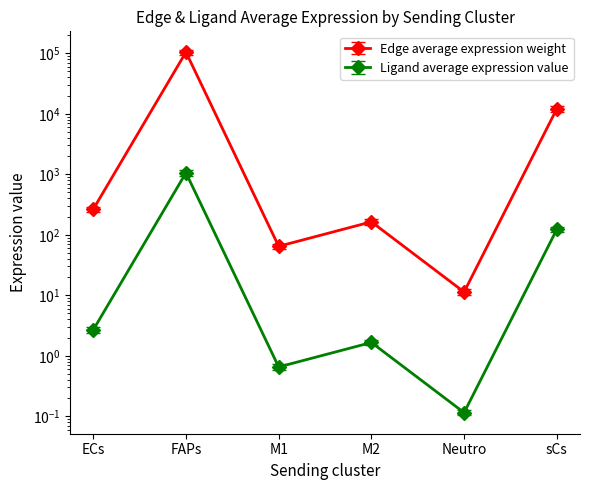

Which series changed the most between ECs and M1?

Edge average expression weight